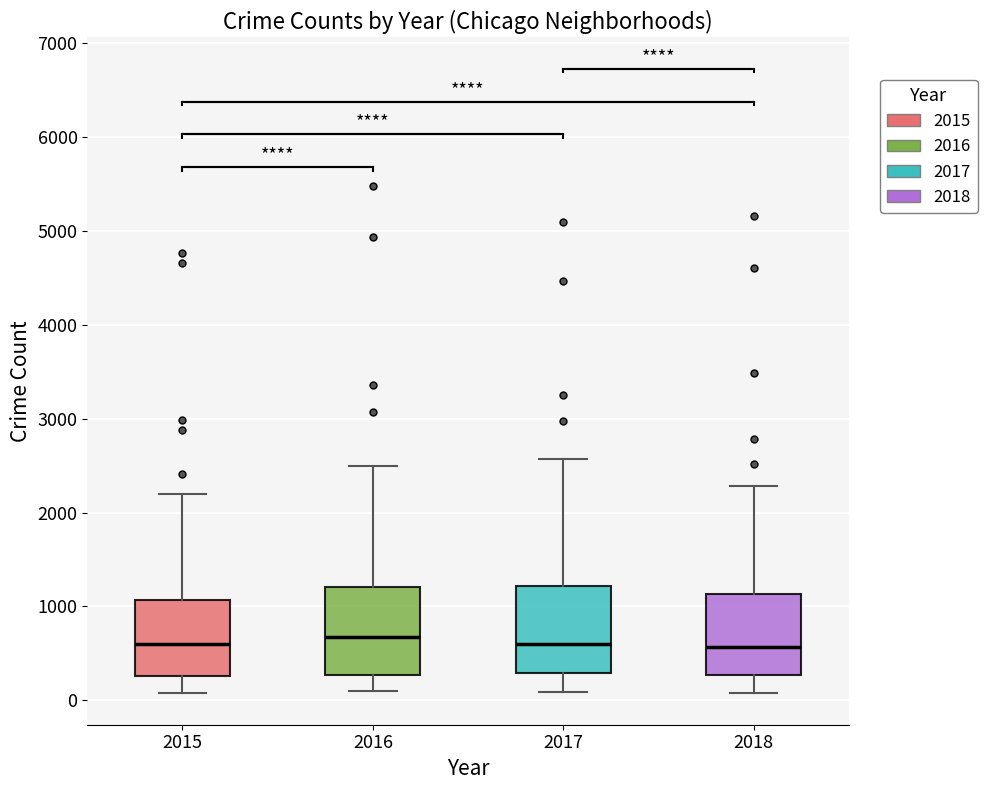

Where is the upper edge of the box at x = 2018 on the y-axis? The values are not printed on the chart, so give them approximately, as read against the axis.

1100